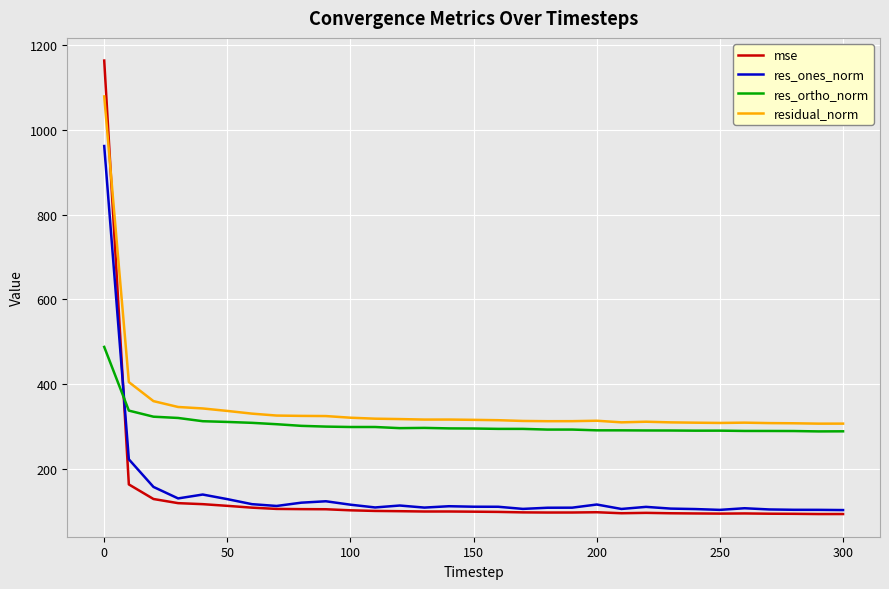

What is the smallest value displayed?

94.6